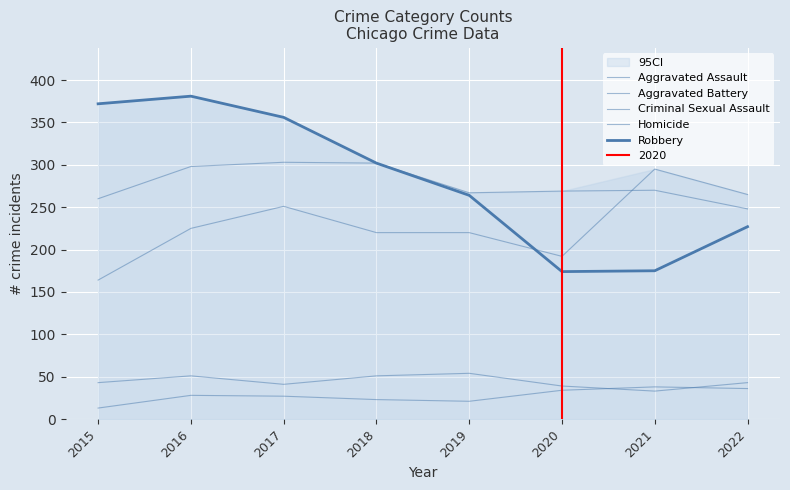

The Robbery series shows 509 at 2016. True or false?

False